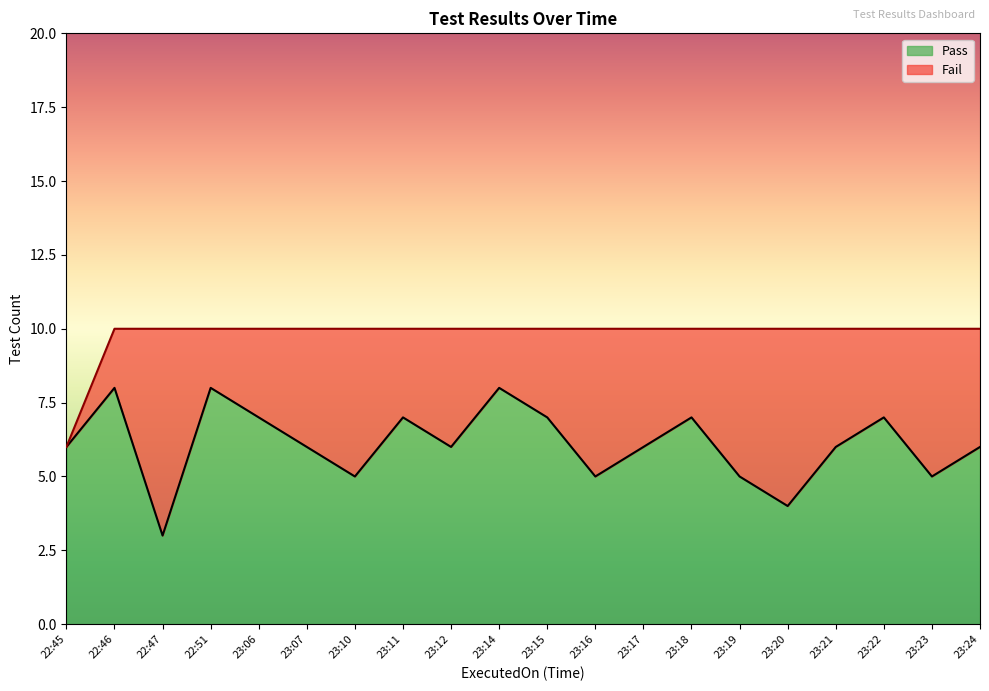

Where is the data nearest to the value 5?

23:10